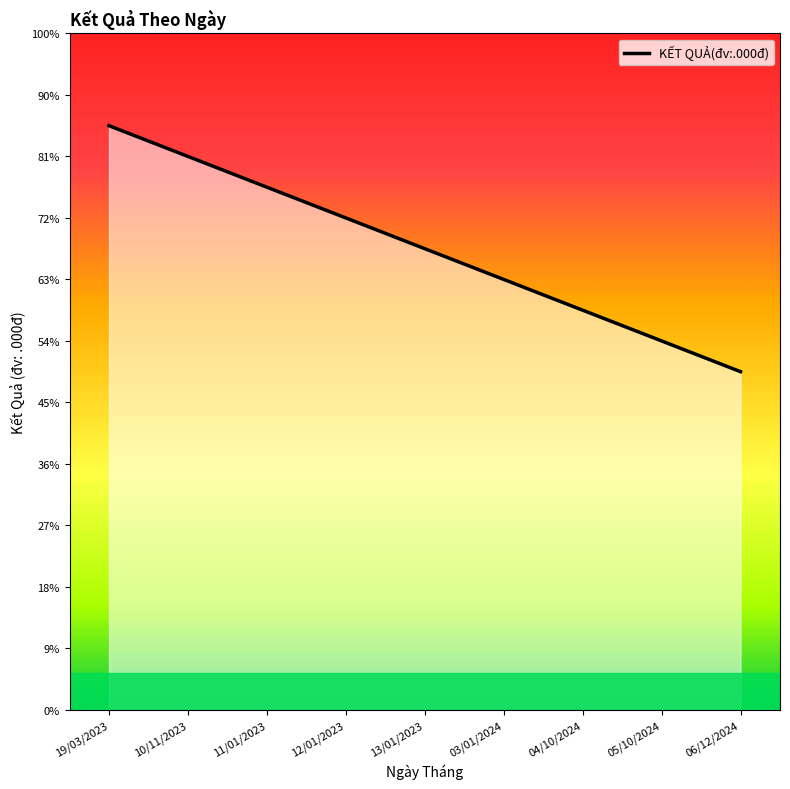

What is the label of the 4th point from the right?

03/01/2024